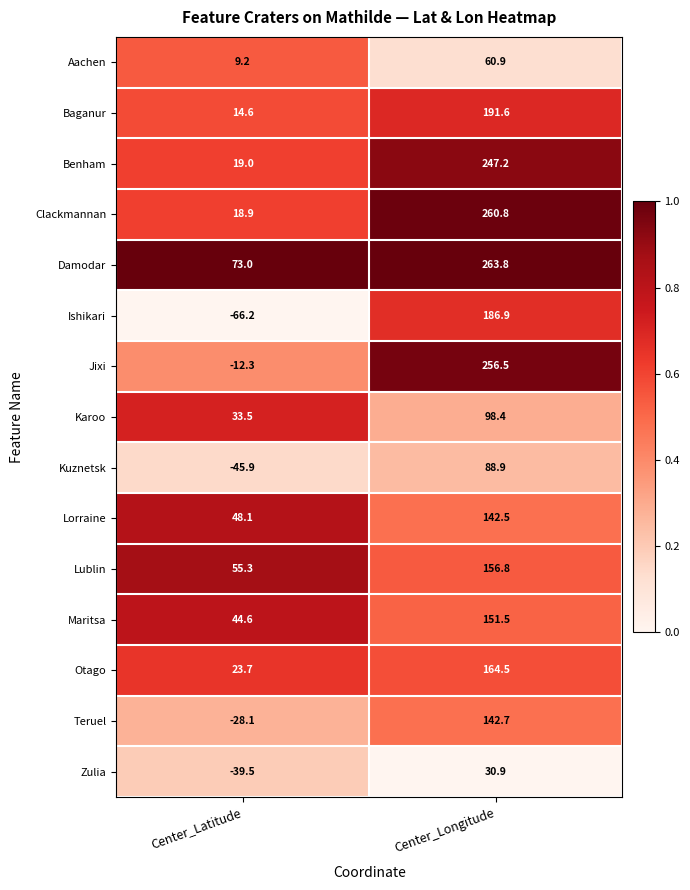

Which series changed the most between Center_Latitude and Center_Longitude?

Jixi